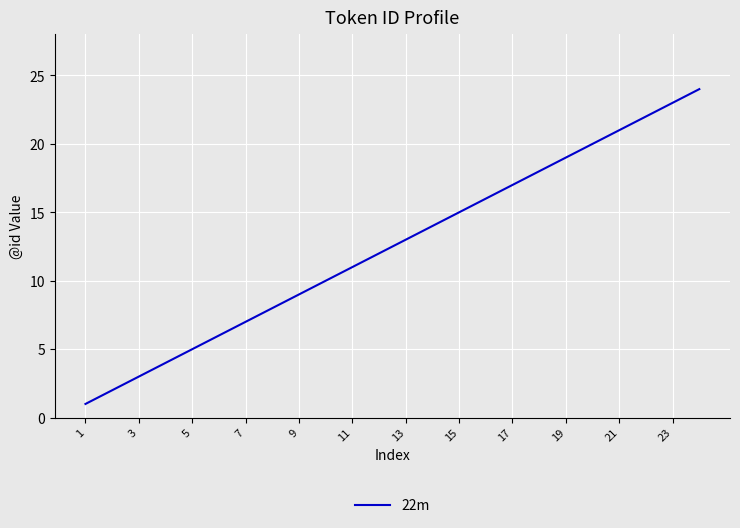

What is the difference between the maximum and minimum values?

23